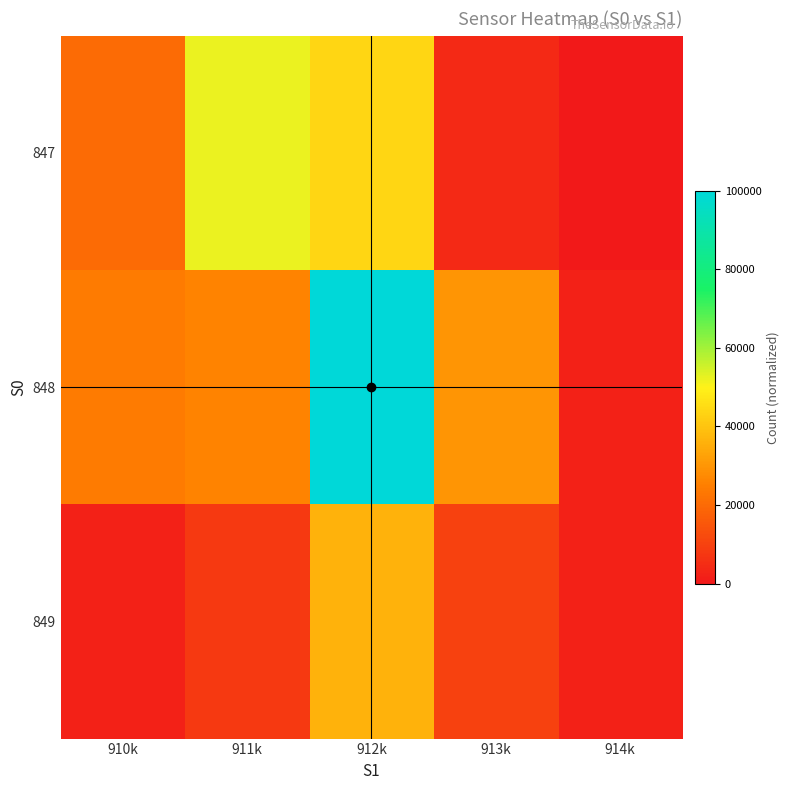

Reading right to left, list all the values displayed in this chart.

847: 914k=0	913k=4000	912k=44000	911k=52000	910k=20000
848: 914k=2000	913k=30000	912k=100000	911k=26000	910k=24000
849: 914k=2000	913k=10000	912k=36000	911k=8000	910k=2000